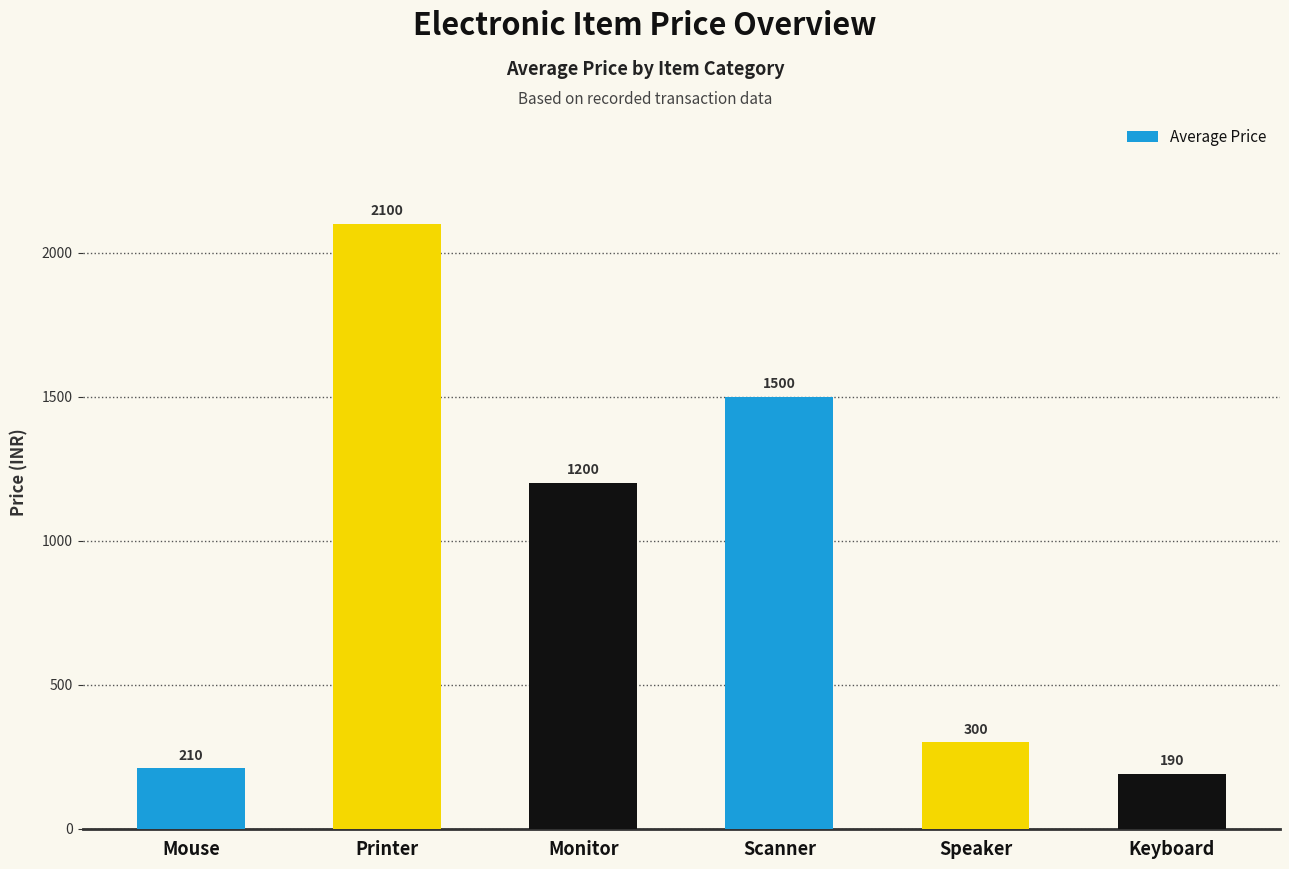

What is the difference between the second highest and minimum values?

1310